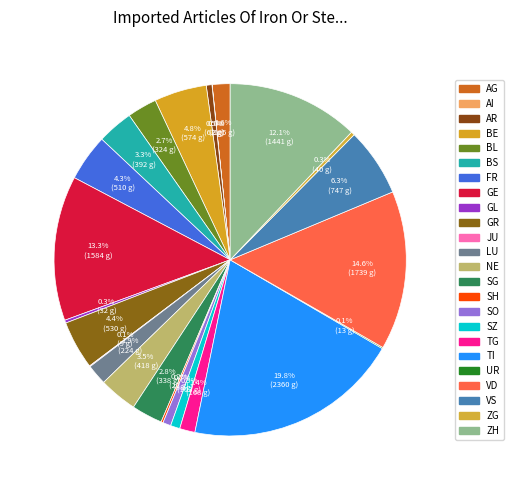

Count the number of slices in the pie.

24